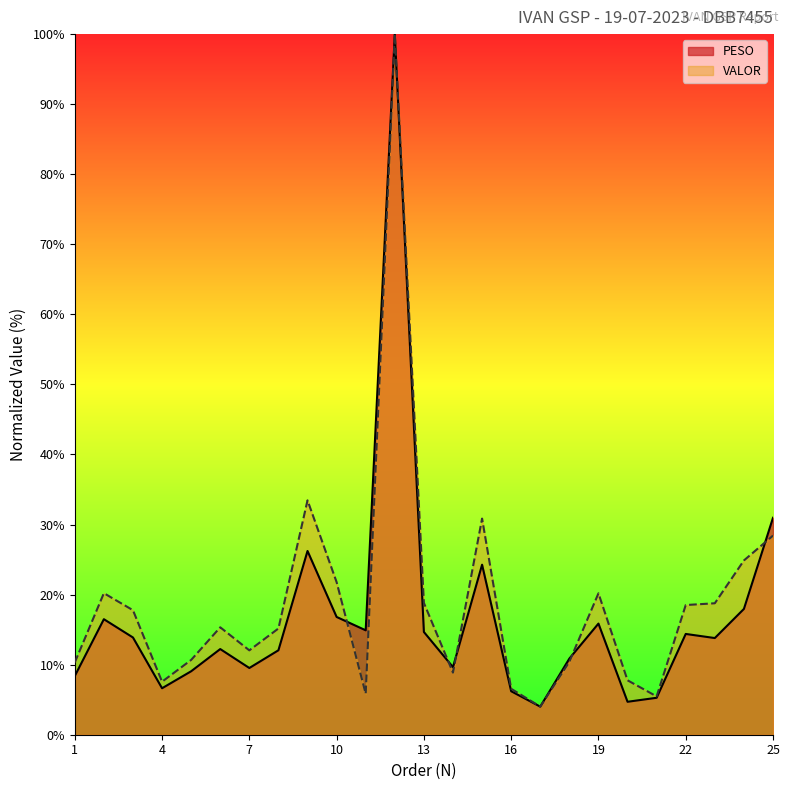

What is the sum of the VALOR values at 14 and 19?

29.0